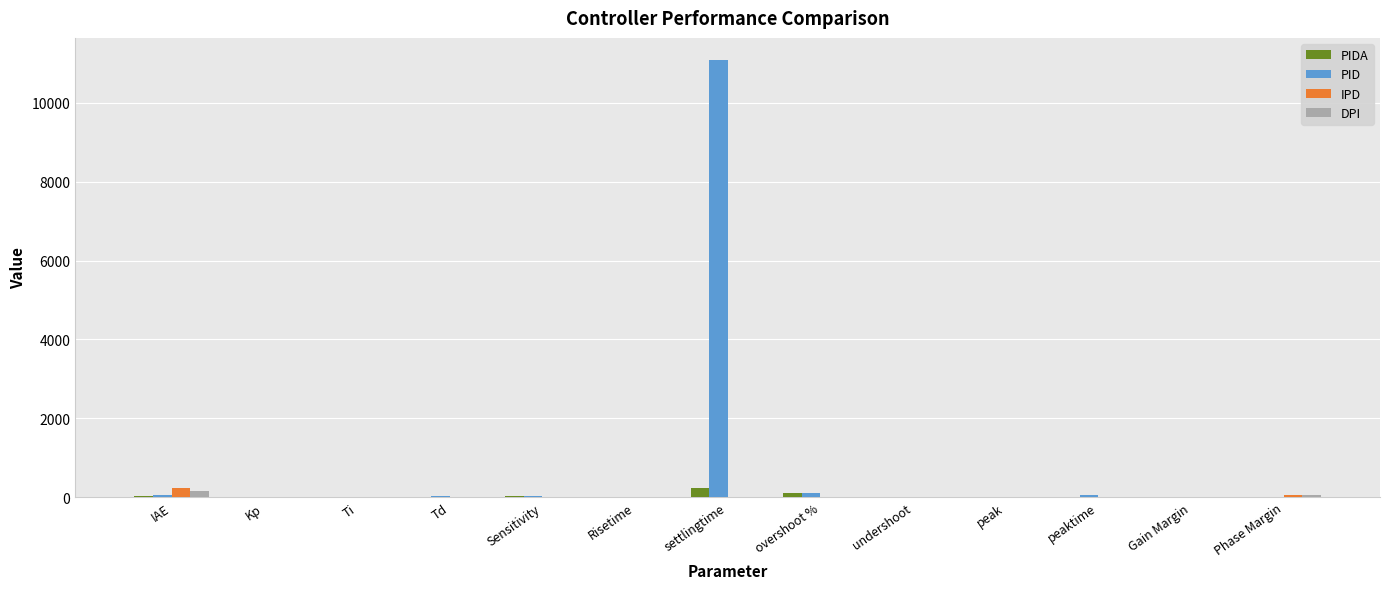

Between settlingtime and overshoot %, which series saw the biggest shift?

PID